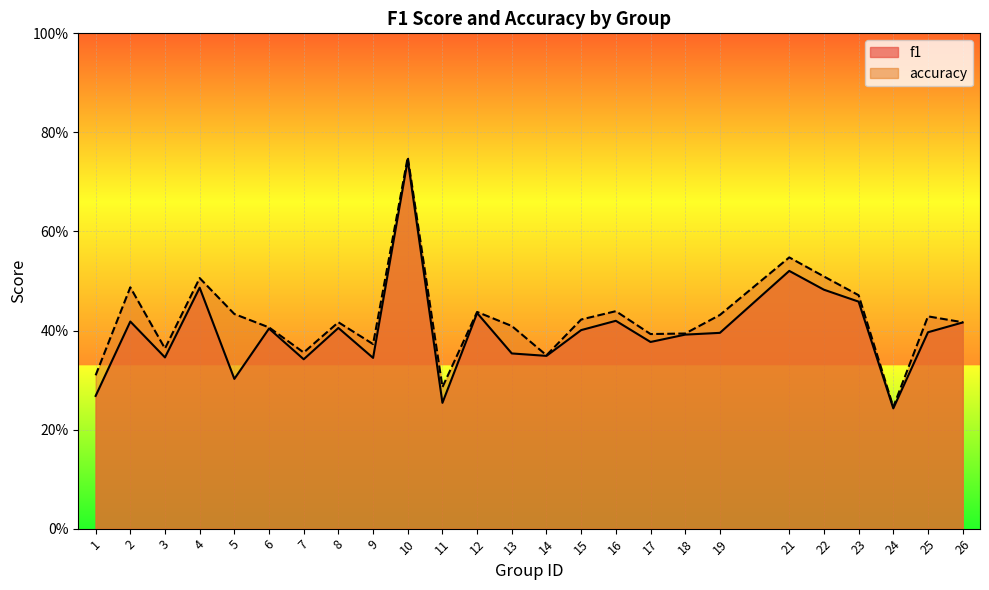

How many interior local valleys does the accuracy series have?

7